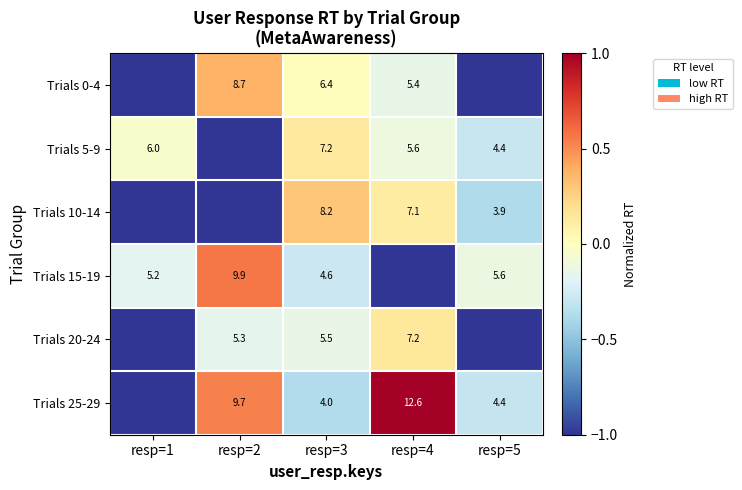

The value of Trials 25-29 at resp=2 is 9.7. True or false?

True